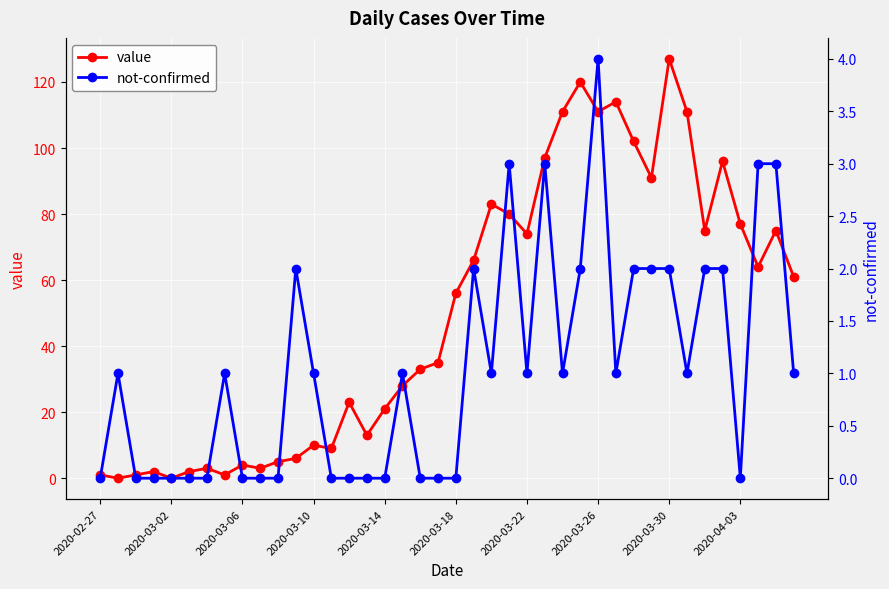

At which label does value reach its peak?

2020-03-30